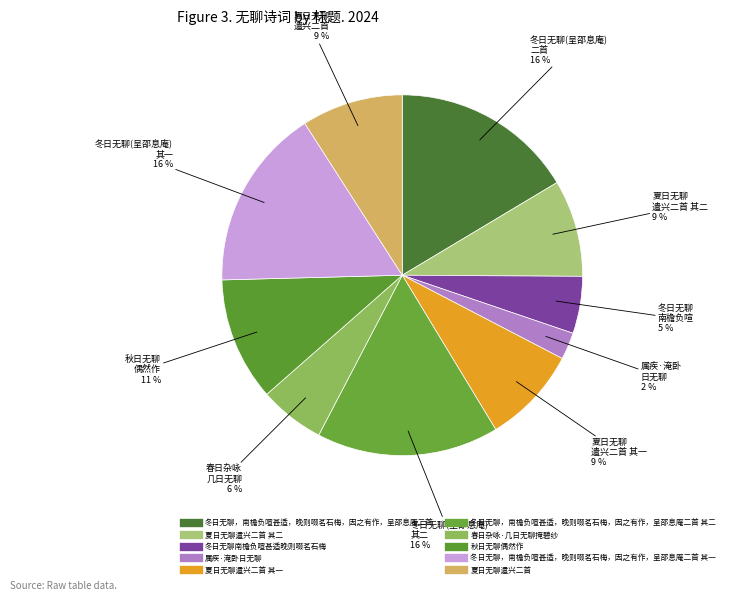

Which slice is the largest?

冬日无聊，南檐负喧甚适，晚则啜茗石梅，因之有作，呈邵息庵二首